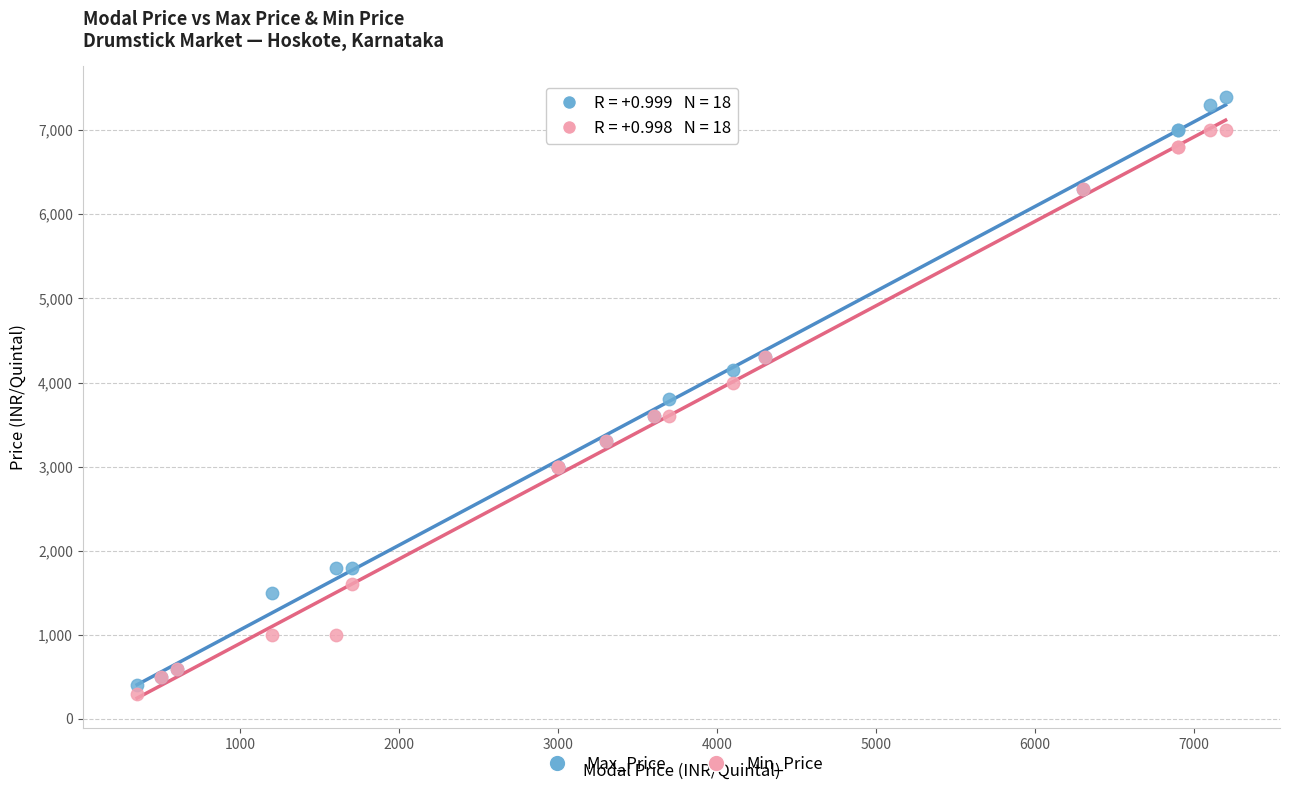

Which series reaches the minimum Y coordinate?

Min_Price